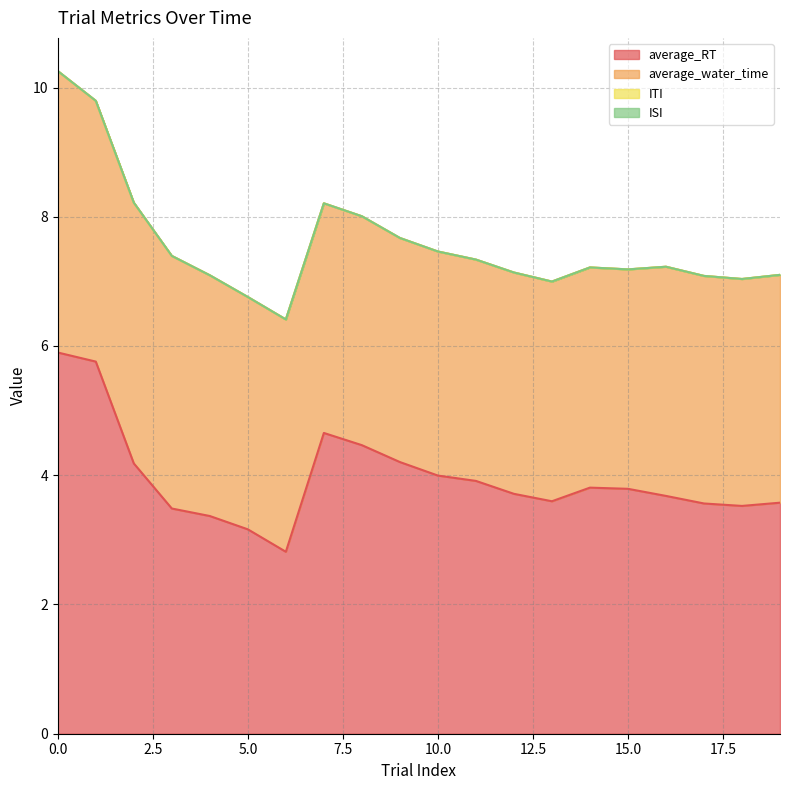

Reading left to right, transcribe all the data shown in this chart.

average_RT: 5.9	5.8	4.2	3.5	3.4	3.2	2.8	4.7	4.5	4.2	4.0	3.9	3.7	3.6	3.8	3.8	3.7	3.6	3.5	3.6
average_water_time: 4.4	4.0	4.0	3.9	3.7	3.6	3.6	3.6	3.5	3.5	3.5	3.4	3.4	3.4	3.4	3.4	3.5	3.5	3.5	3.5
ITI: 0.0	0.0	0.0	0.0	0.0	0.0	0.0	0.0	0.0	0.0	0.0	0.0	0.0	0.0	0.0	0.0	0.0	0.0	0.0	0.0
ISI: 0.0	0.0	0.0	0.0	0.0	0.0	0.0	0.0	0.0	0.0	0.0	0.0	0.0	0.0	0.0	0.0	0.0	0.0	0.0	0.0